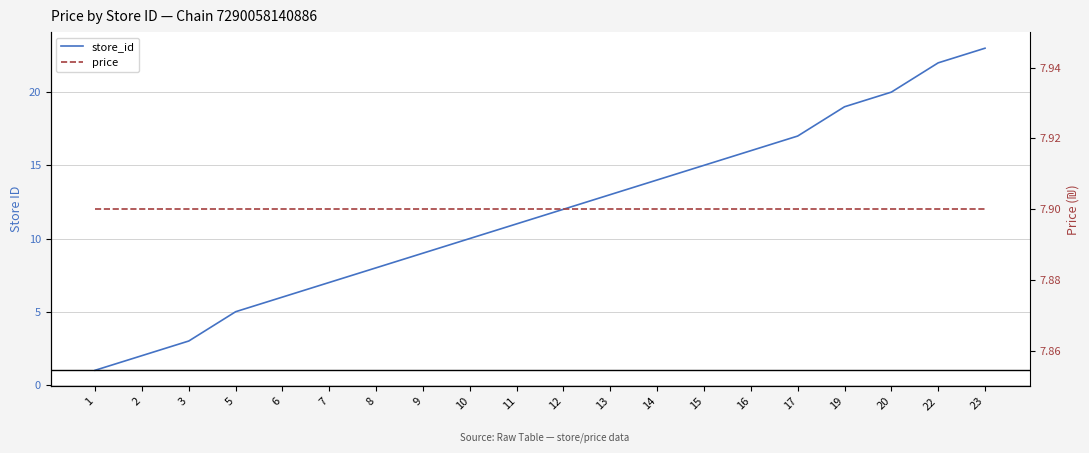

Is the value of price at 5 greater than the value of store_id at 9?

No